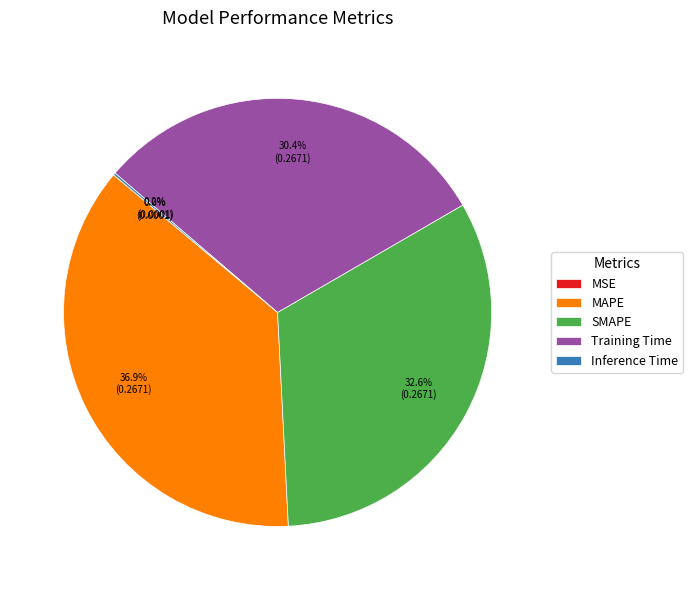

How much of the chart is everything except Training Time?

69.6%